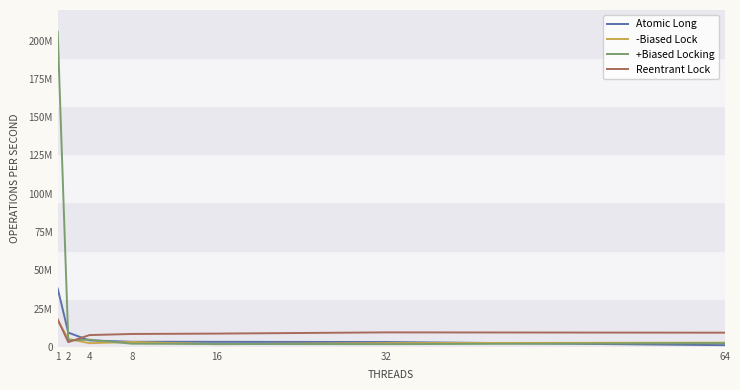

In -Biased Lock, how many points are lower than both neighbors (excluding endpoints)?

2